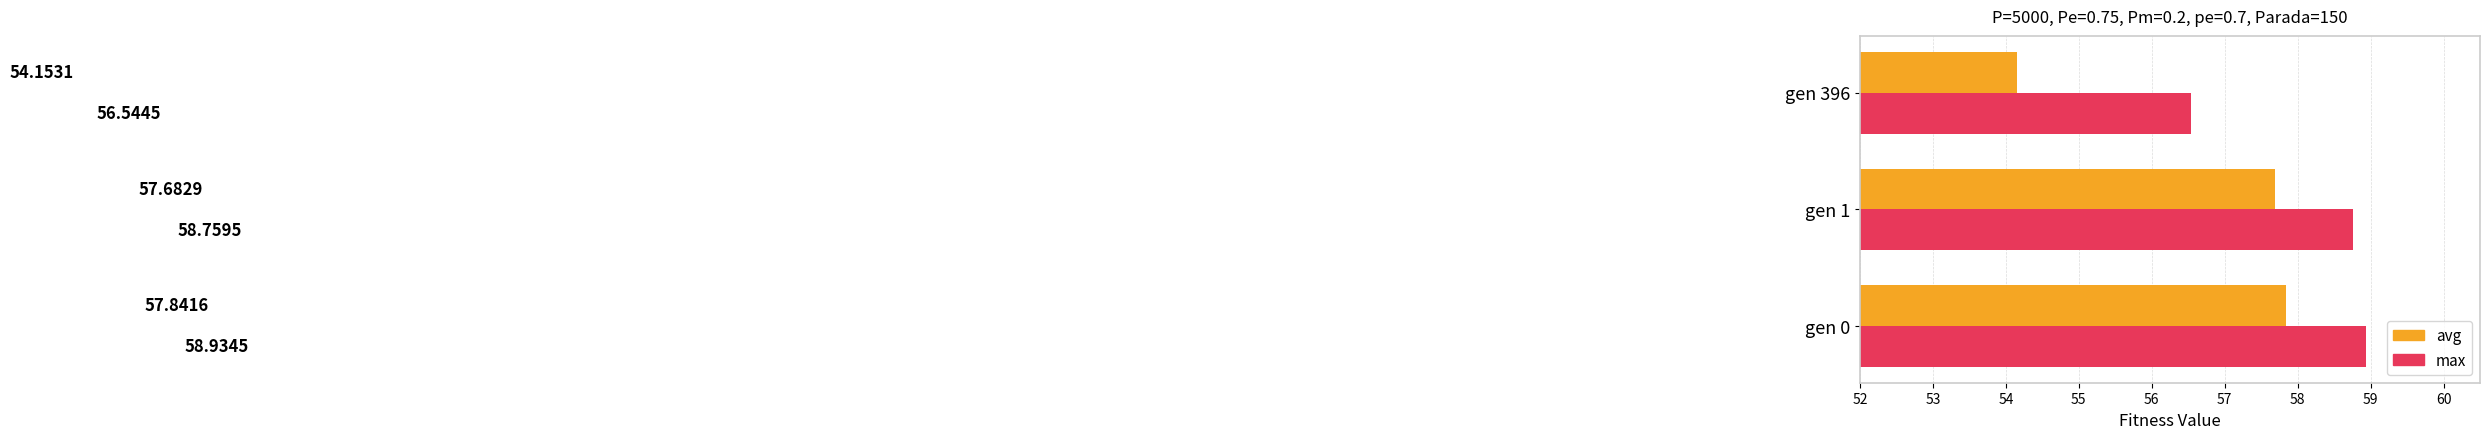

What is the difference between the max values at gen 1 and gen 396?

2.2